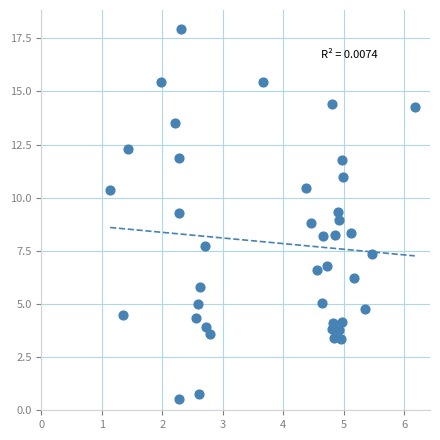

What is the range of Y values (max minus min)?

17.4